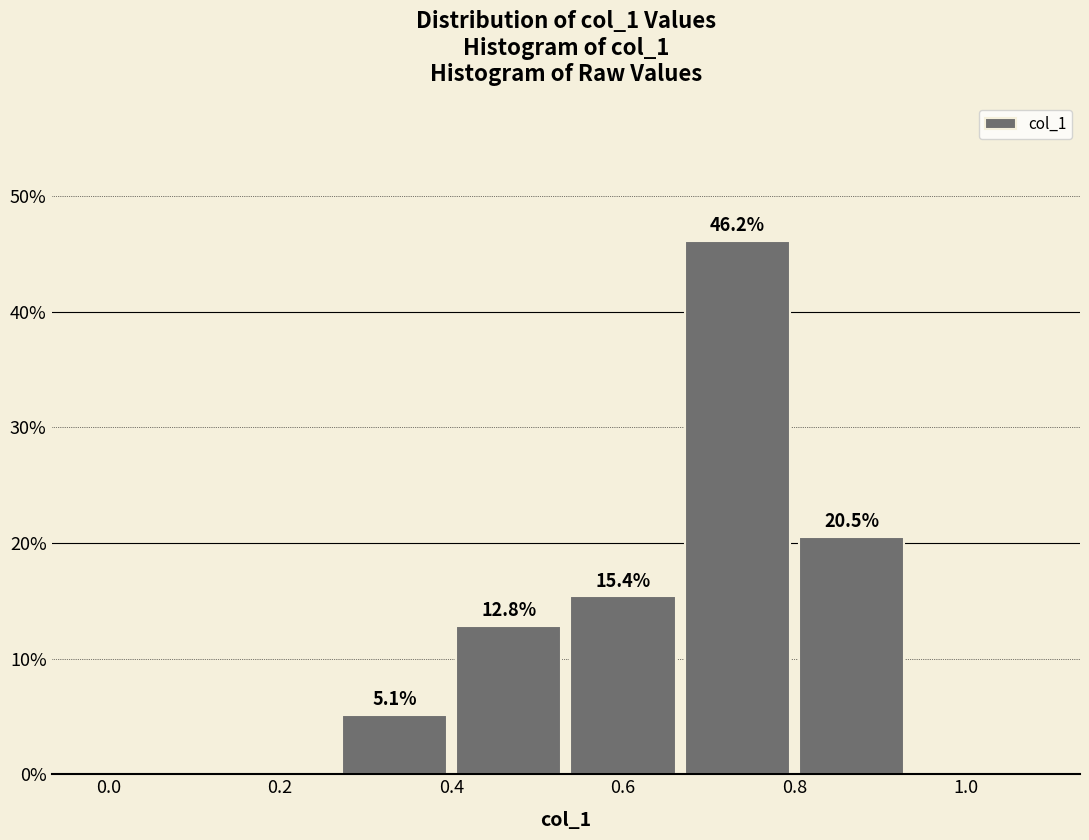

Over which range of the x-axis is the bar tallest?

0.66 to 0.80